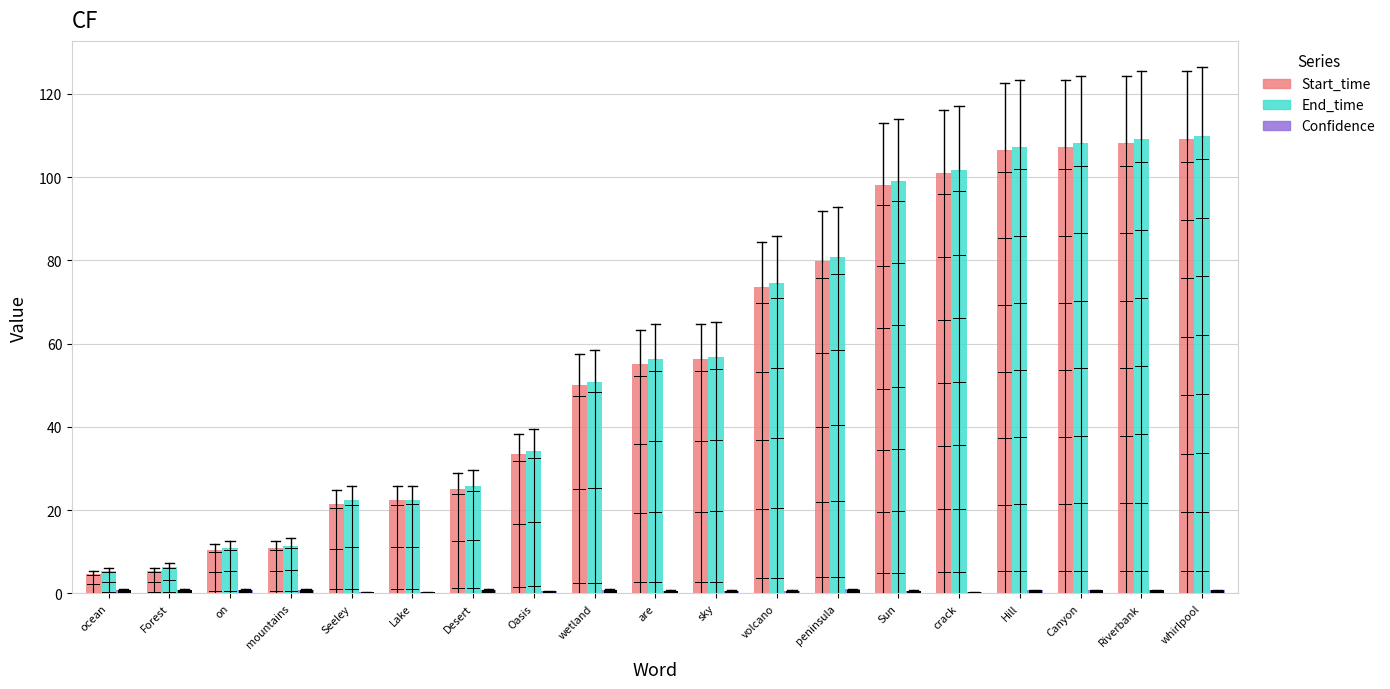

Is it true that Start_time equals 38.4 at Seeley?

False